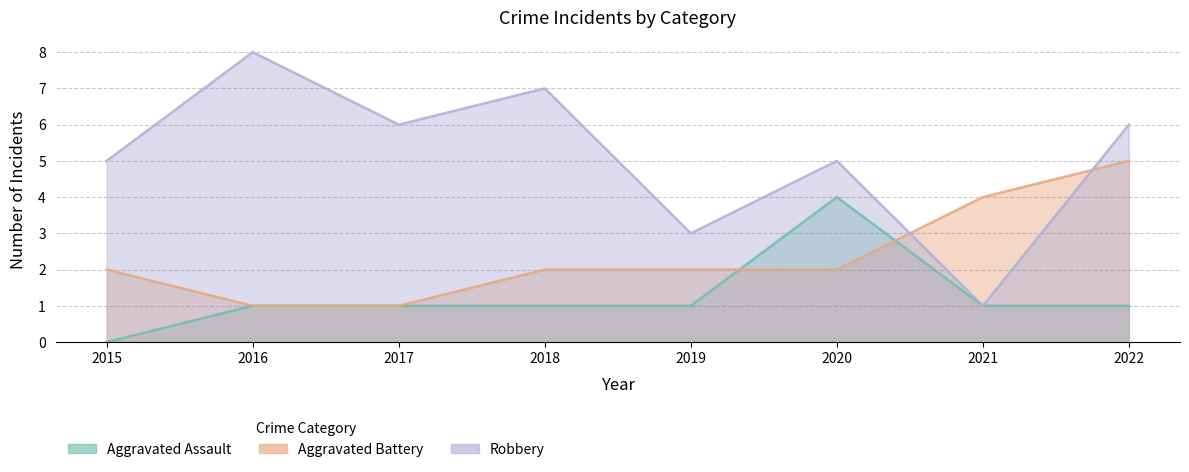

Which series has the largest total across all categories?

Robbery